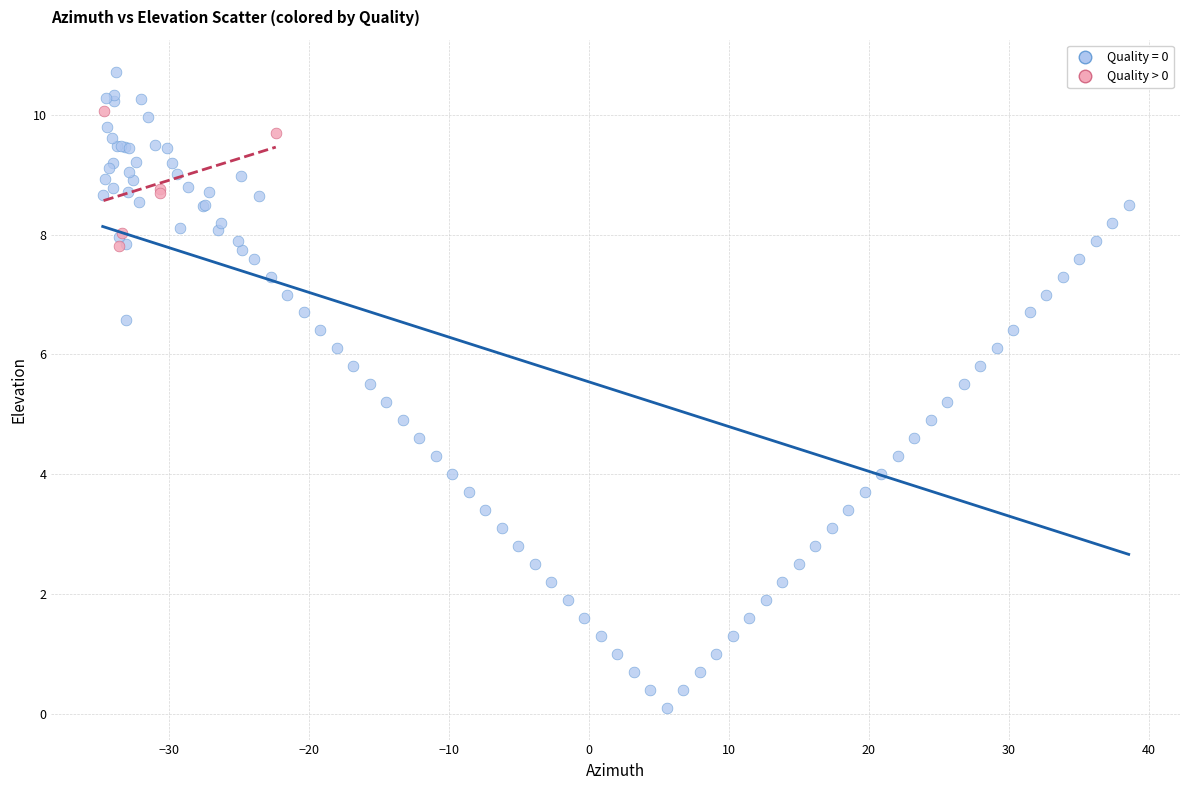

Which series has the largest Y range (max minus min)?

Quality = 0